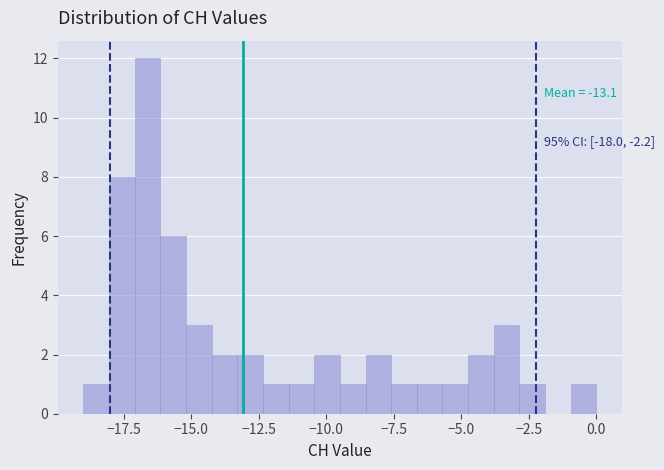

Around what value on the x-axis is the tallest bar? Give the approximate position of its centre, as read against the axis.

-16.5